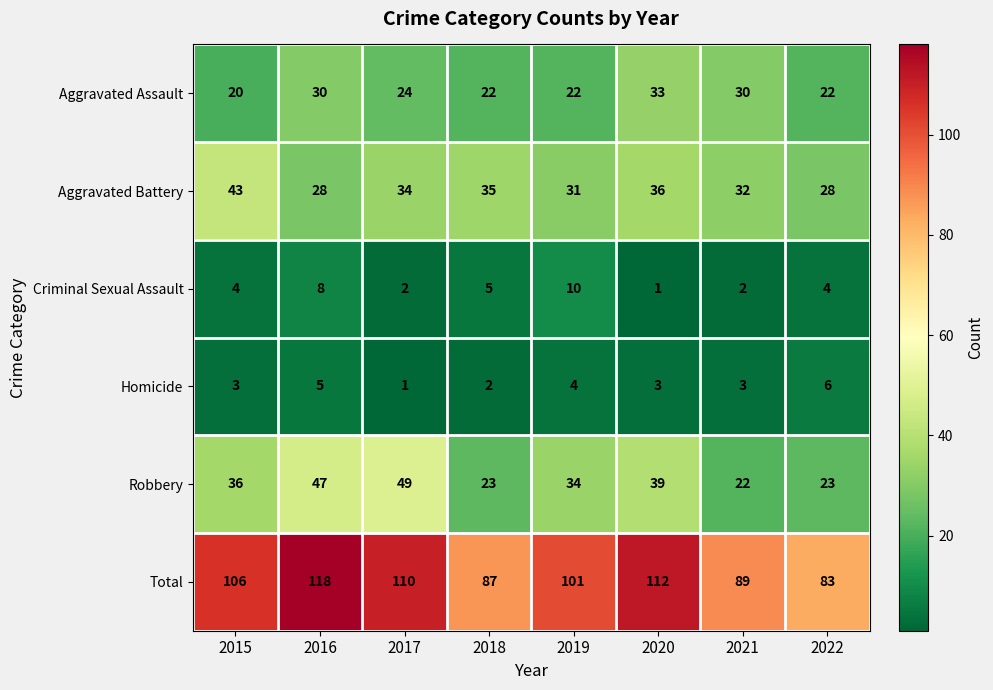

How many categories are shown in the chart?

8